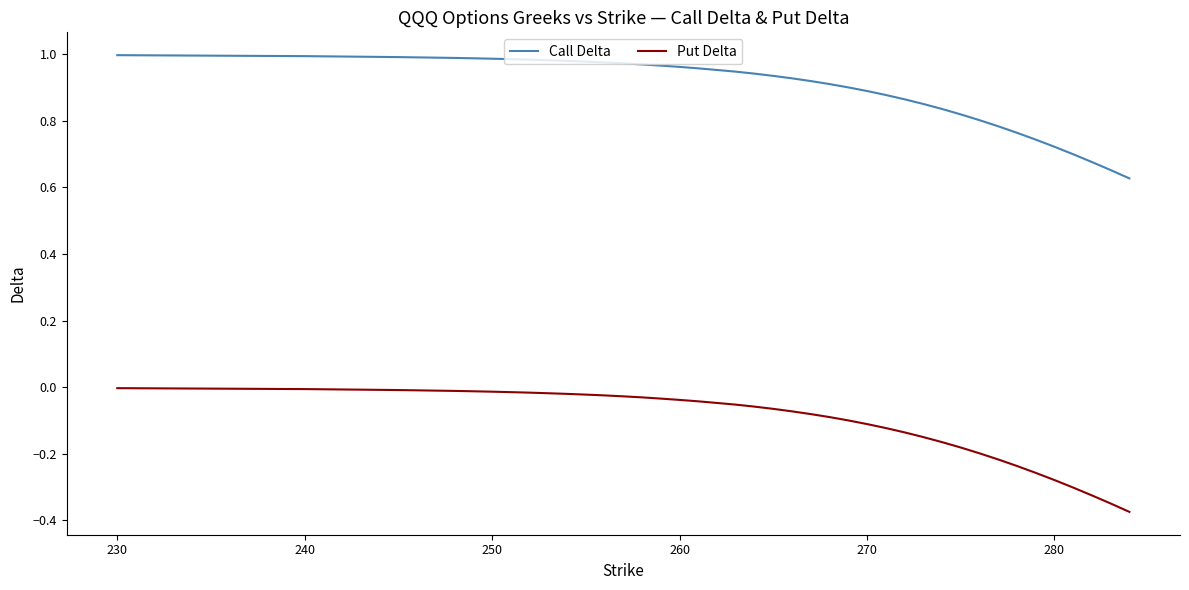

What is the difference between the maximum and minimum values in the Call Delta series?

0.4